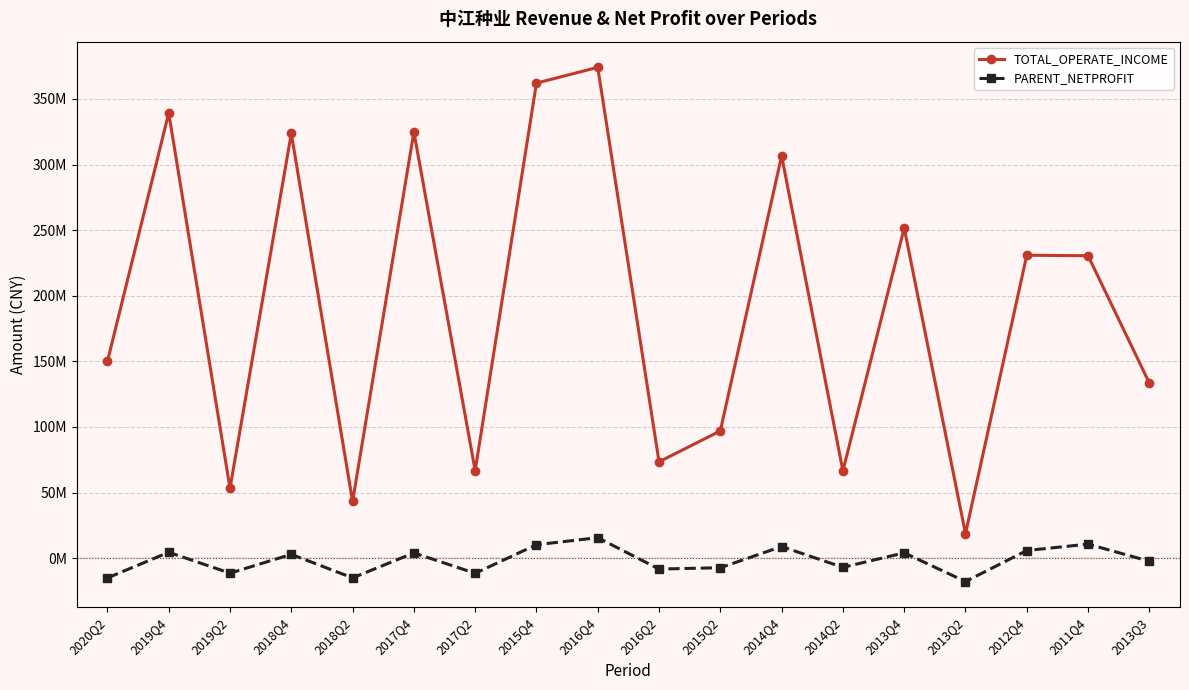

True or false: PARENT_NETPROFIT and TOTAL_OPERATE_INCOME intersect in this chart.

False